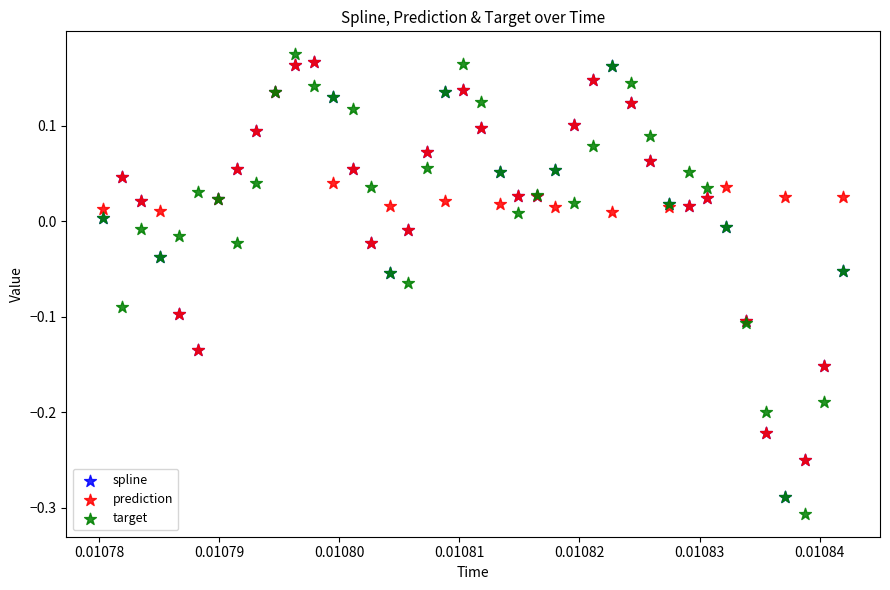

Which series contains the highest Y value?

target